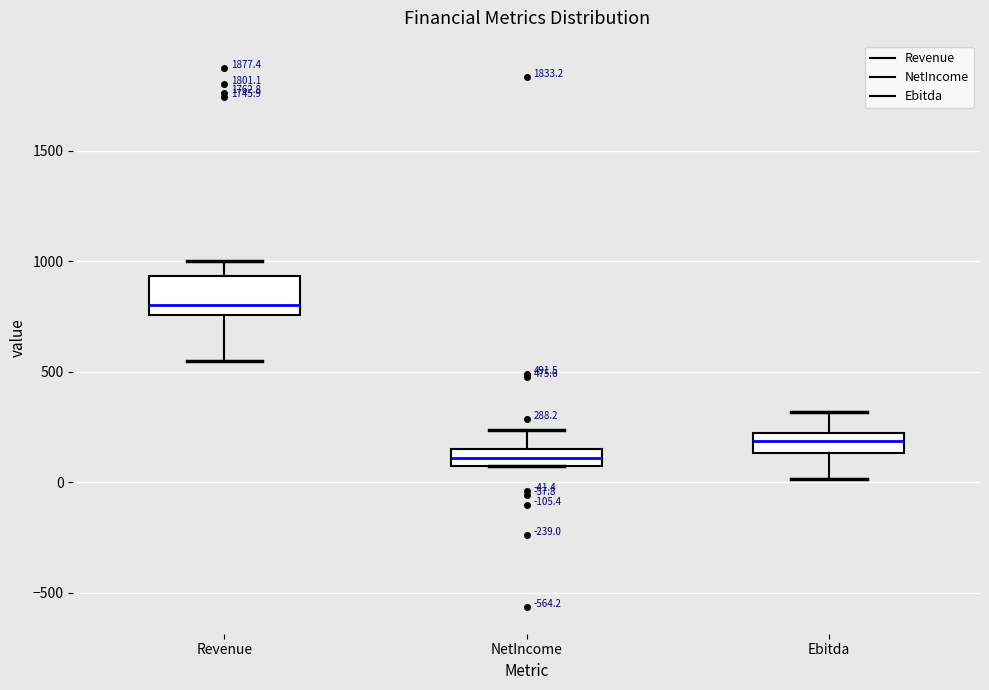

Which box is the tallest, from its lower edge to its upper edge?

Revenue